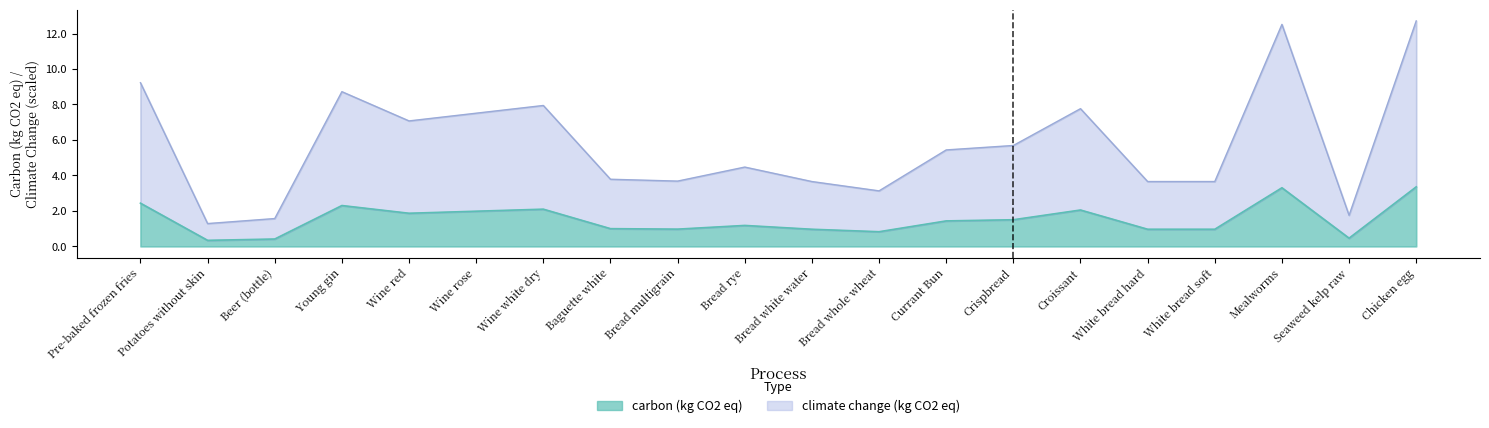

True or false: carbon (kg CO2 eq) has more than 0 interior local peaks.

True